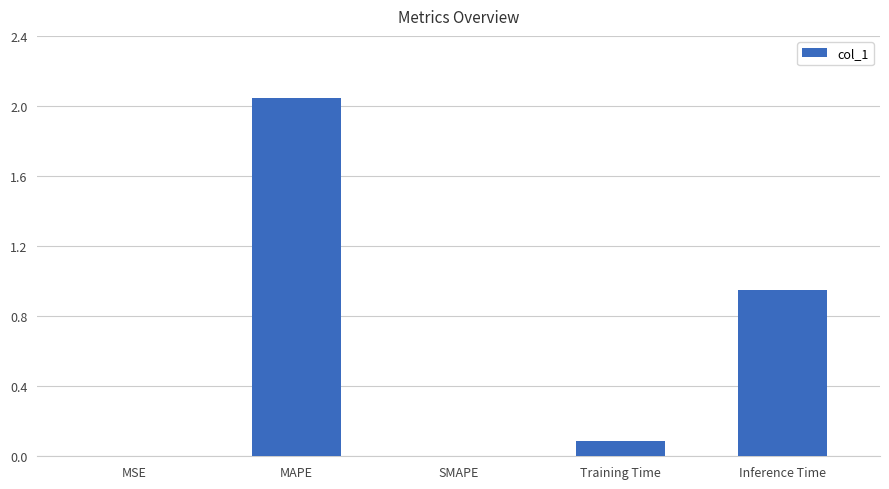

The chart shows a value of 0.4 at MAPE. True or false?

False